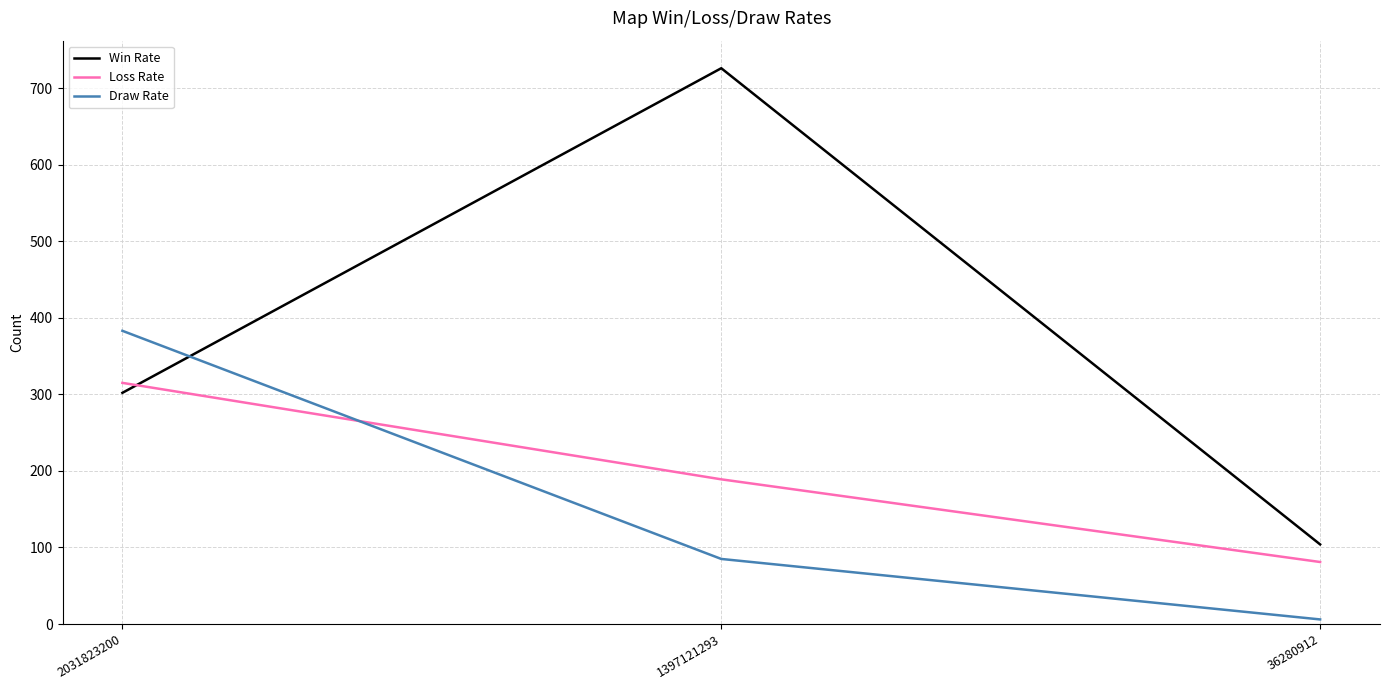

Is the value of Win Rate at 2031823200 greater than the value of Loss Rate at 1397121293?

Yes